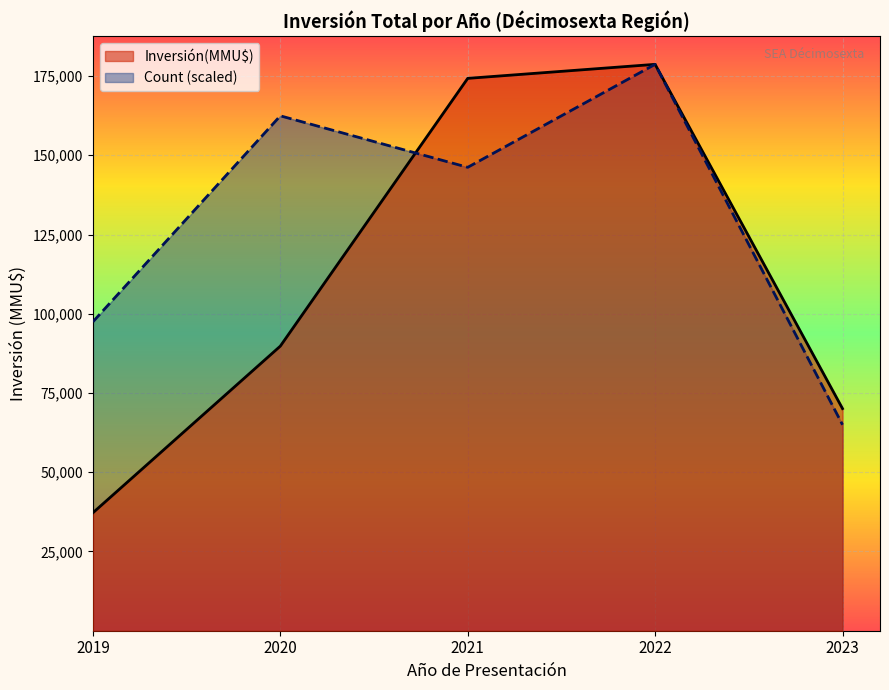

What is the total value across all series at 2021?

320474.2